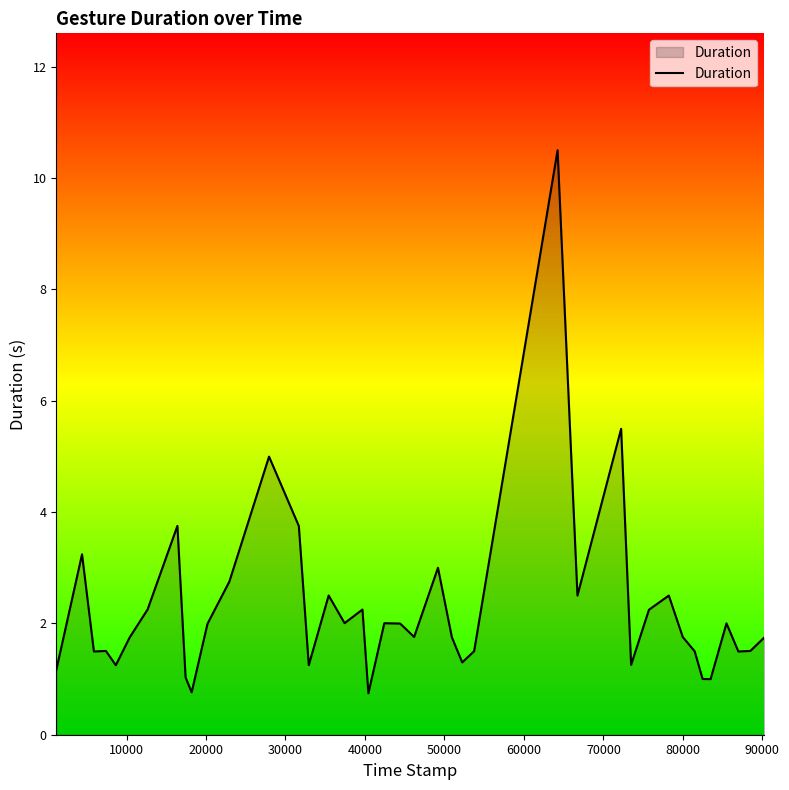

What is the difference between the maximum and minimum values?

9.8